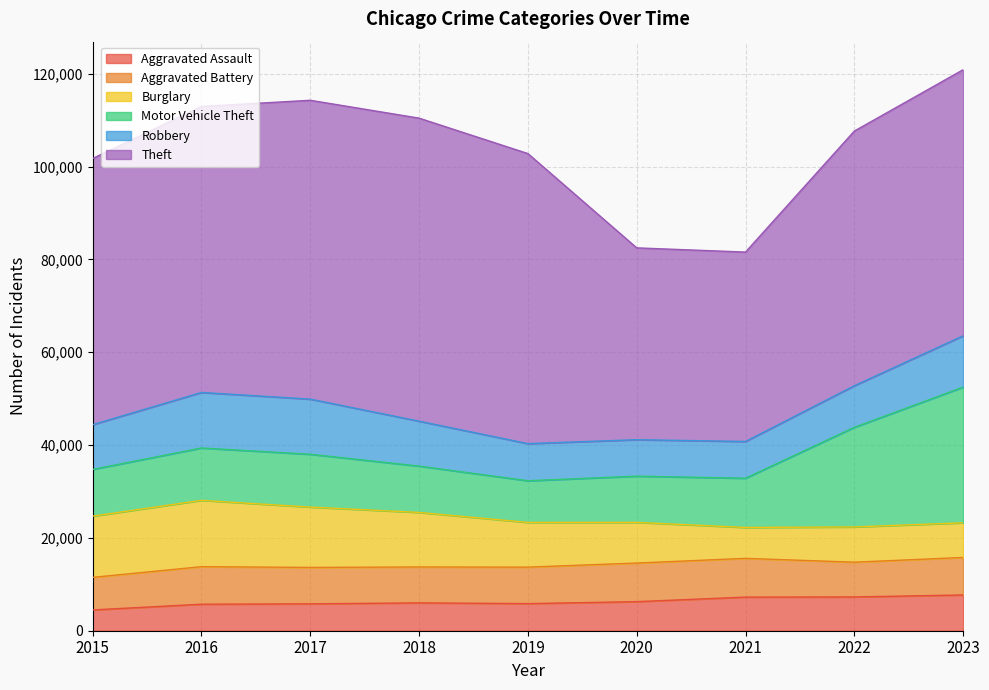

Is it true that Aggravated Battery equals 8347 at 2021?

True